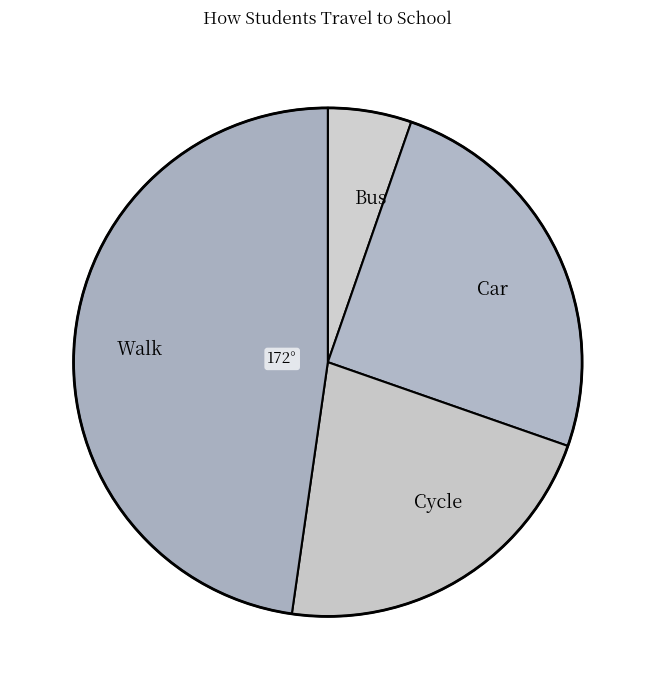

Which has a higher value, Walk or Car?

Walk